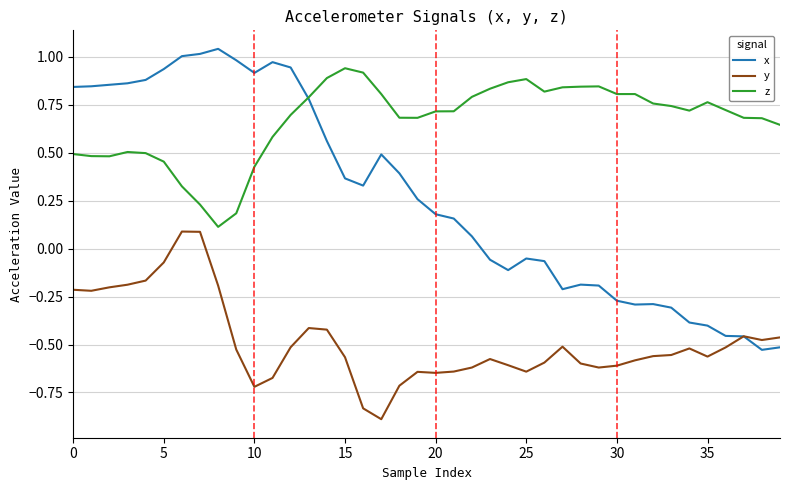

True or false: y and z cross at least once.

False